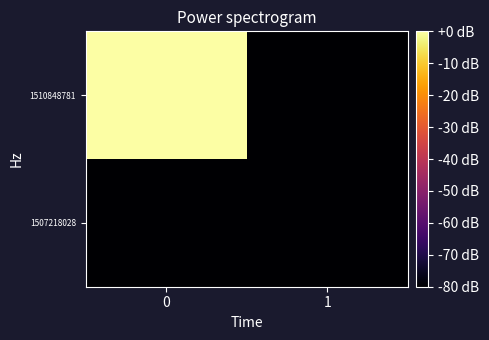

Reading left to right, what are all the values shown in this chart?

1507218028: 0=-80.0	1=-80.0
1510848781: 0=-0.0	1=-80.0